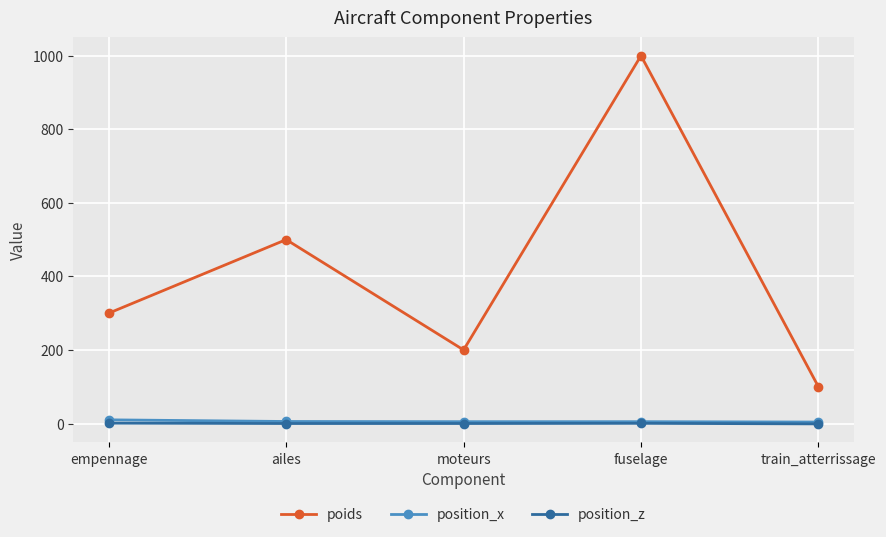

What is the difference between the poids values at ailes and moteurs?

300.0